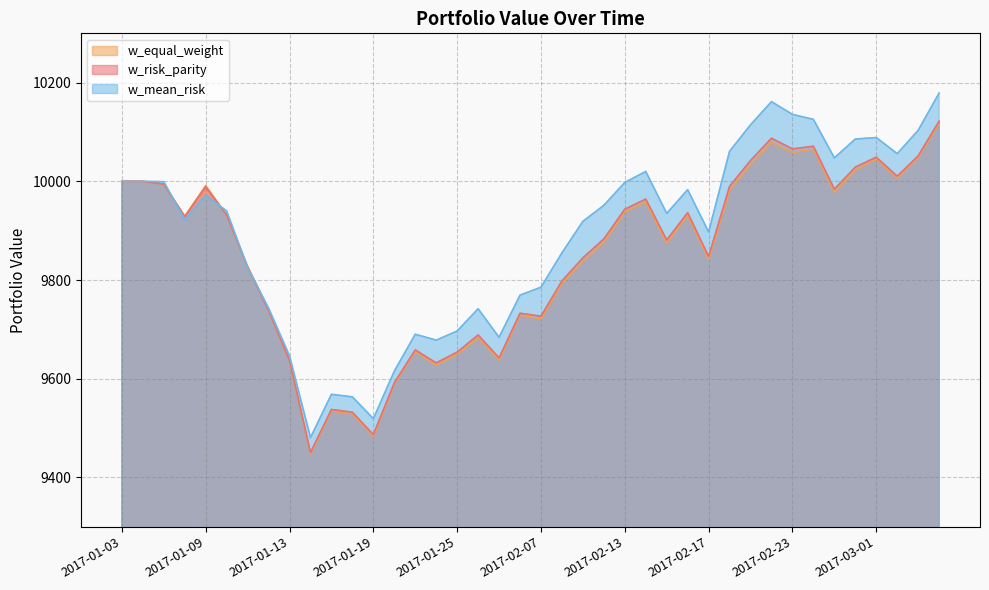

What is the average value of the w_equal_weight series?

9845.7